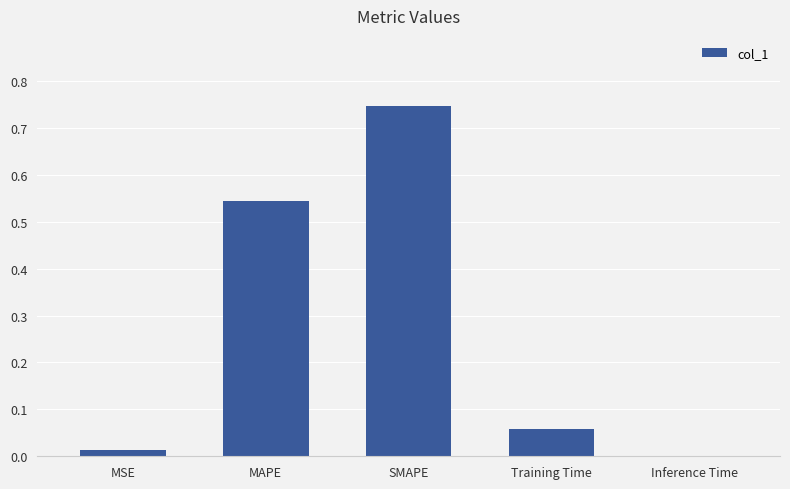

Is it true that the value at SMAPE is 0.4?

False